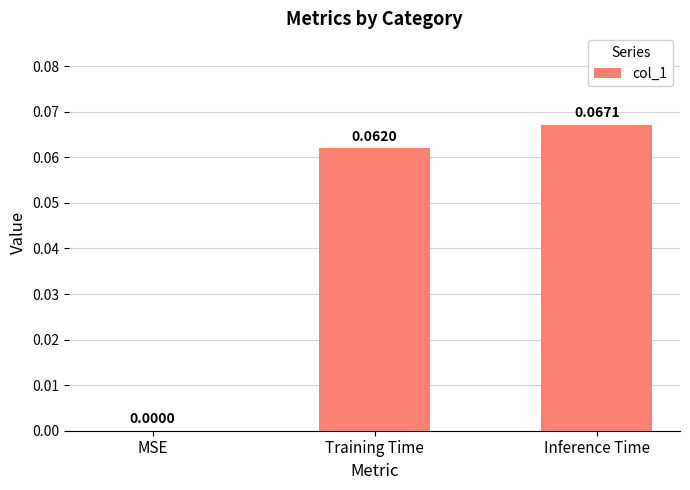

Where is the data nearest to the value 0?

MSE